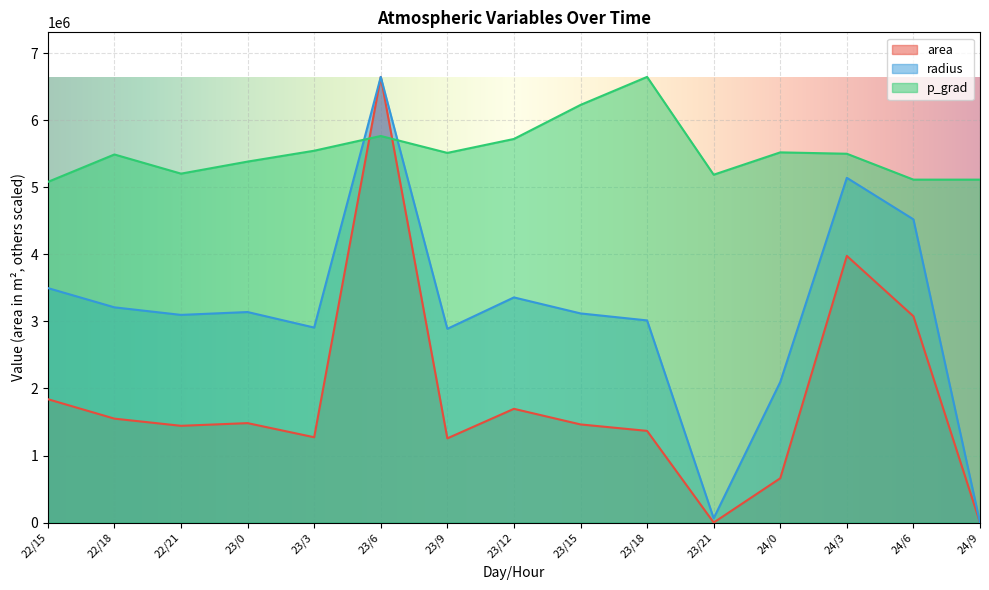

At which category is the sum across all series the highest?

23/6